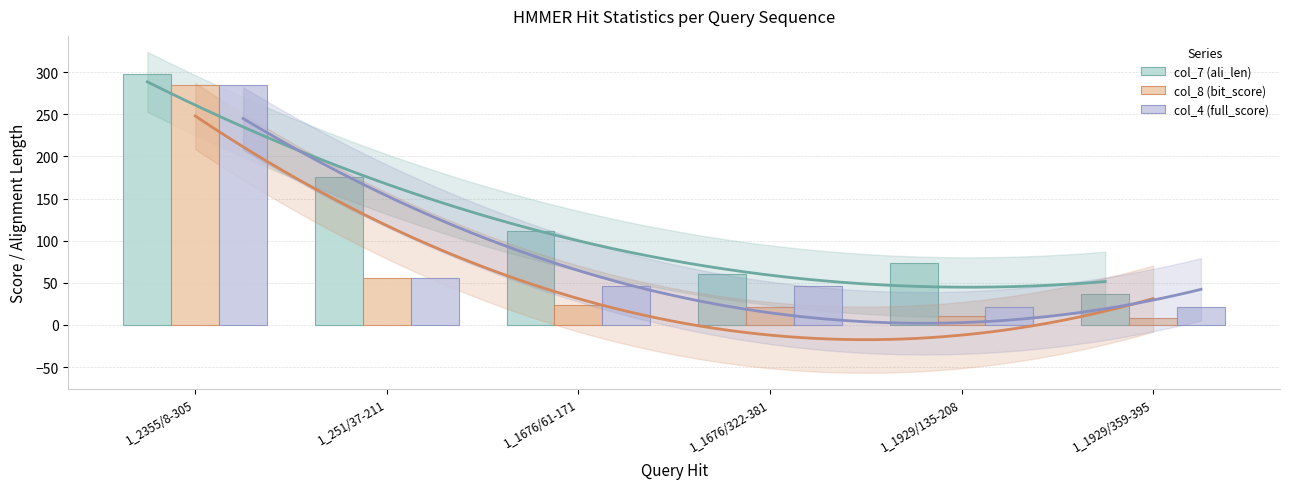

How many data points in col_4 (full_score) are above 46?

4